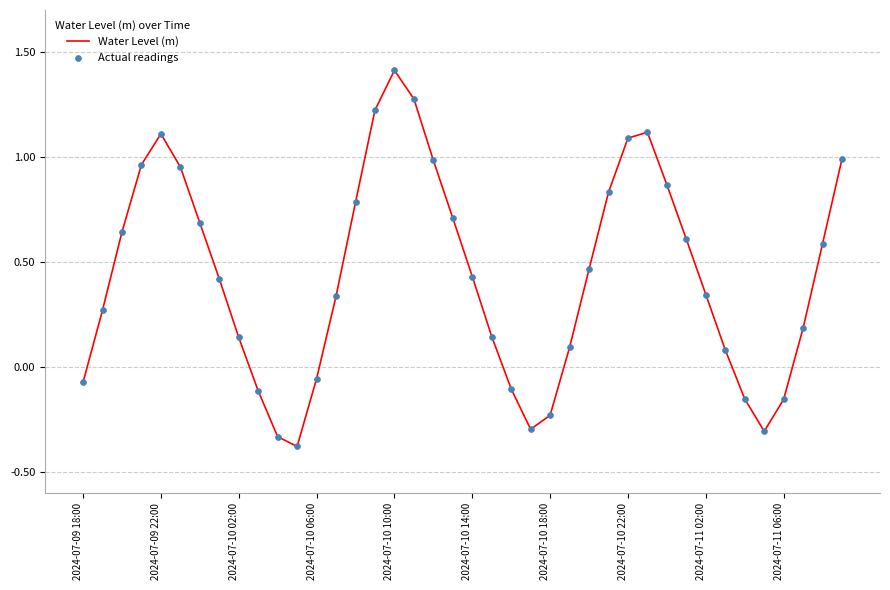

What is the difference between the maximum and minimum values?

1.8